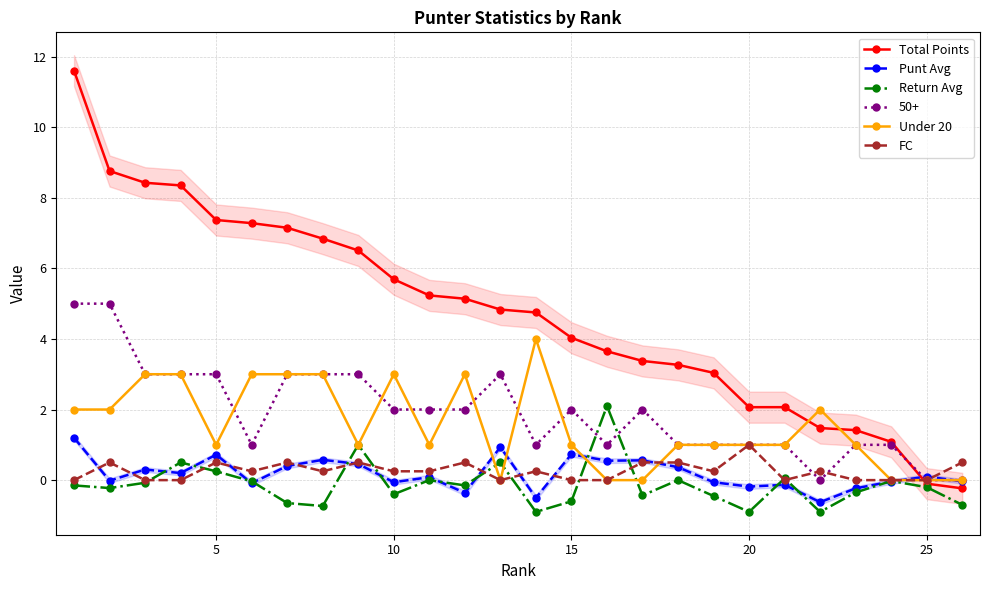

What is the average value of the Punt Avg series?

0.2